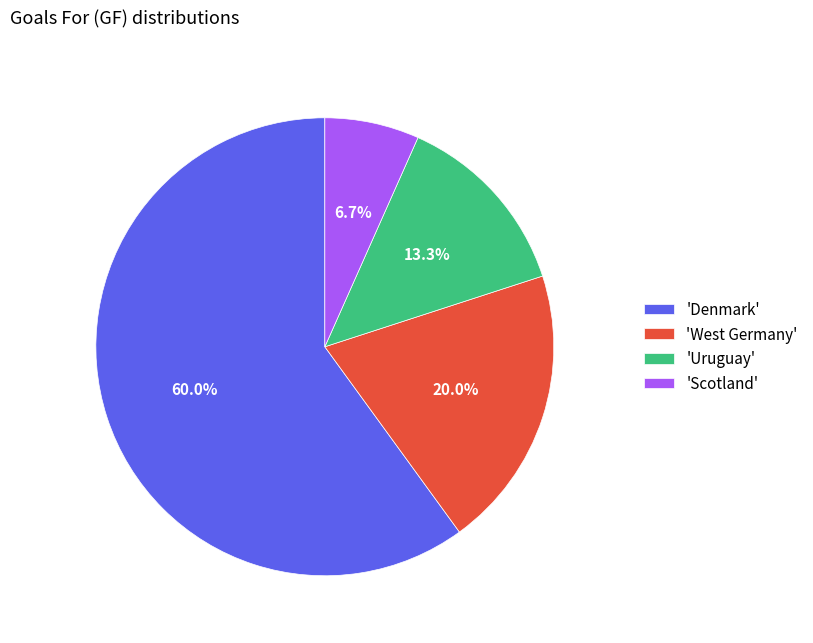

What is the smallest slice in the pie chart?

'Scotland'